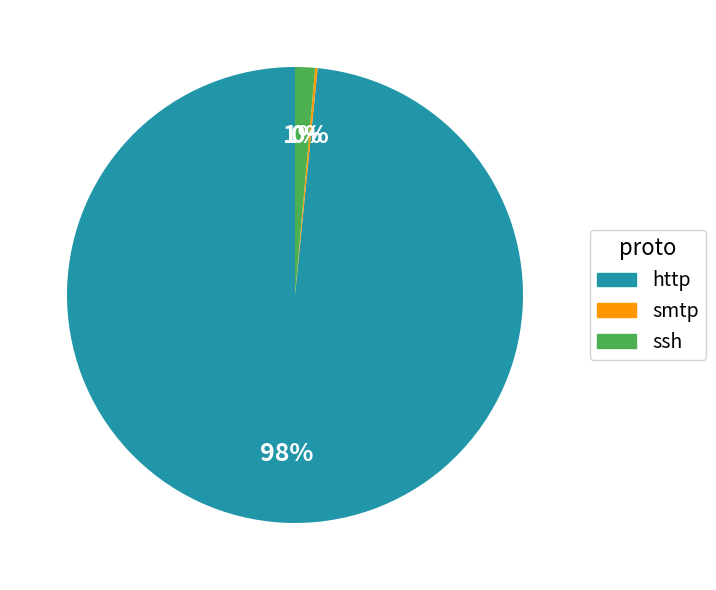

Does any single category account for the majority?

Yes